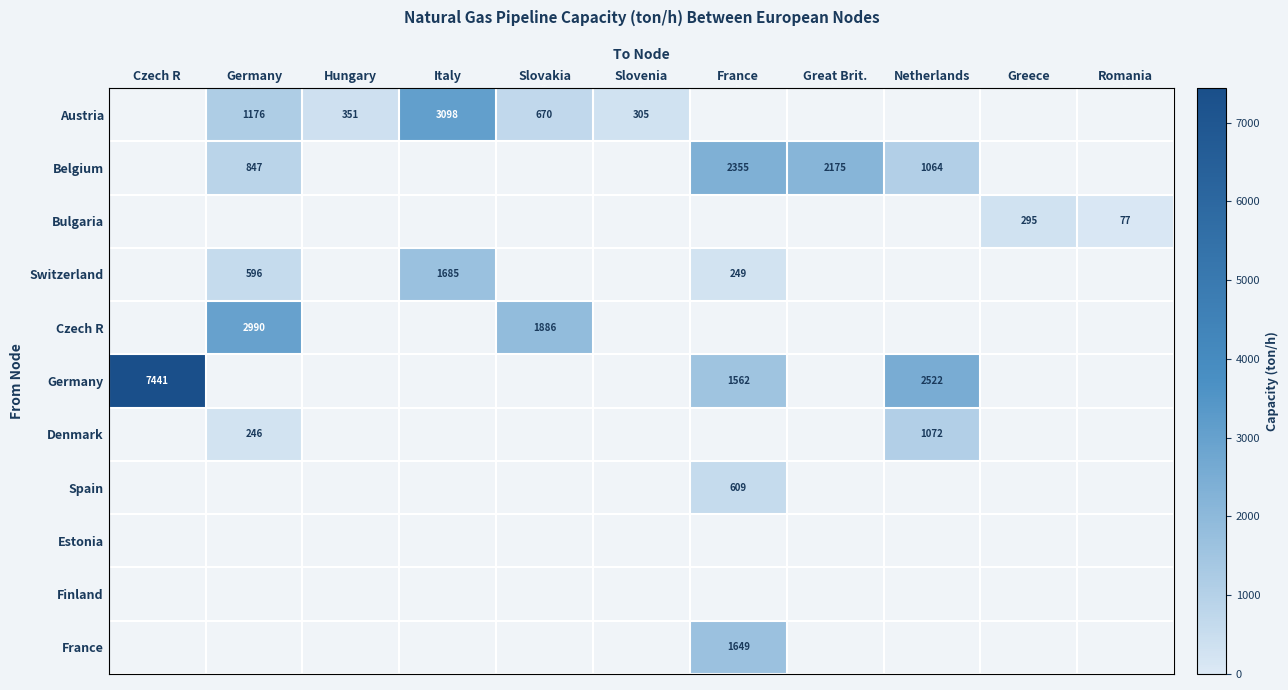

The Austria series shows 1176 at Germany. True or false?

True